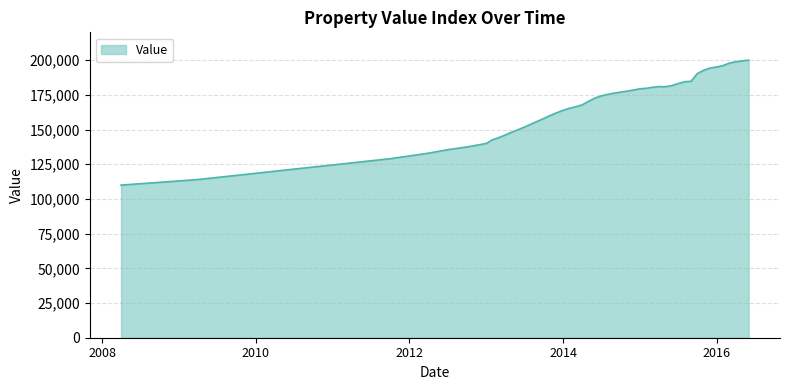

What is the difference between the second highest and minimum values?

88900